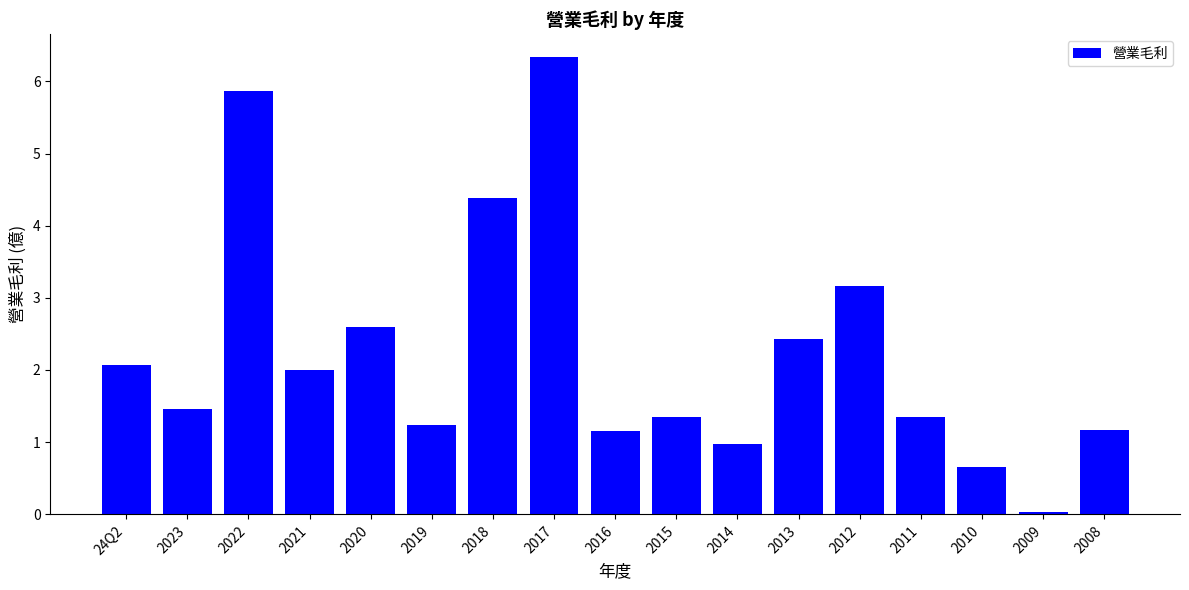

At which category does the chart reach its minimum across all series?

2009